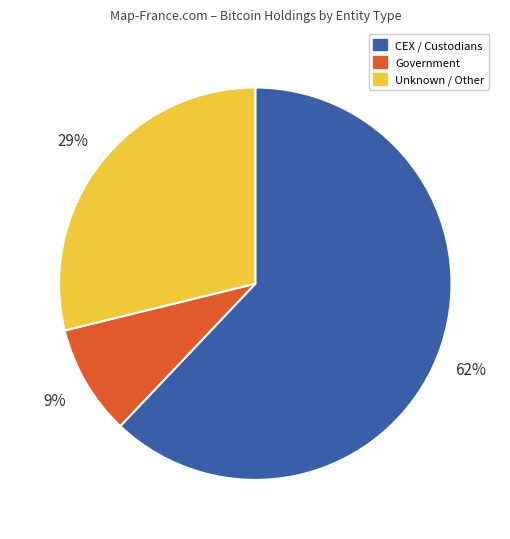

How many slices are in this pie chart?

3